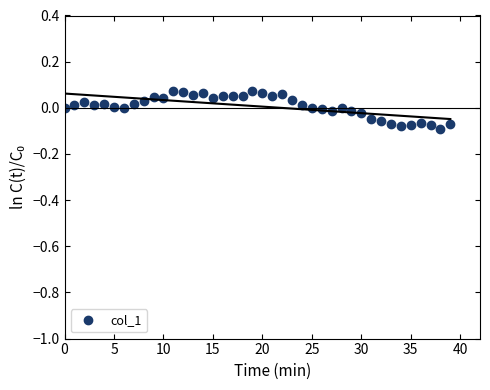

True or false: the data shows 0.0 at 9.

False